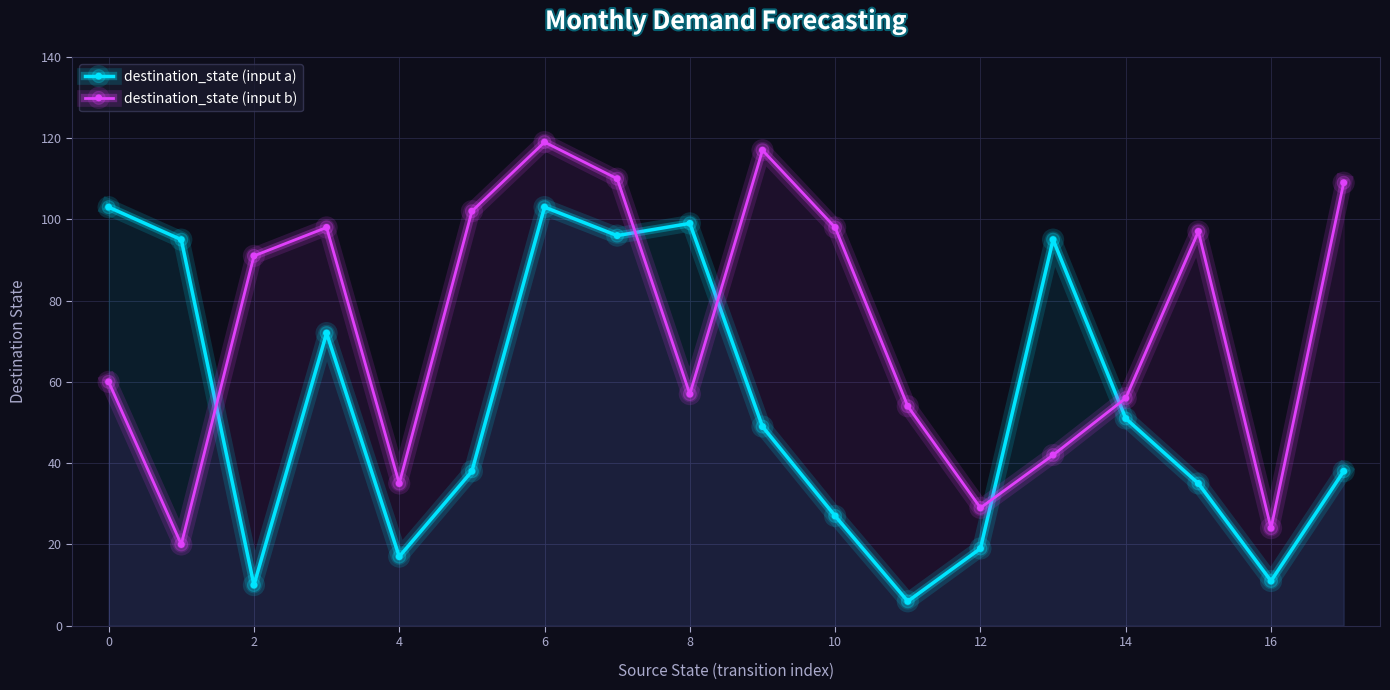

How many data points in destination_state (input b) are above 91?

8